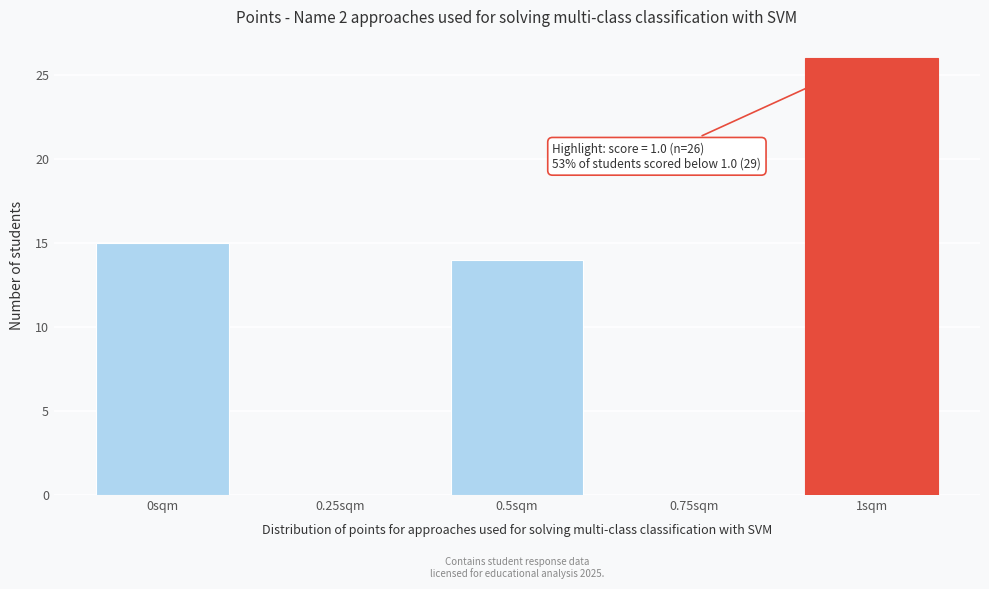

Reading right to left, extract all data points from this chart.

1sqm=26	0.75sqm=0	0.5sqm=14	0.25sqm=0	0sqm=15